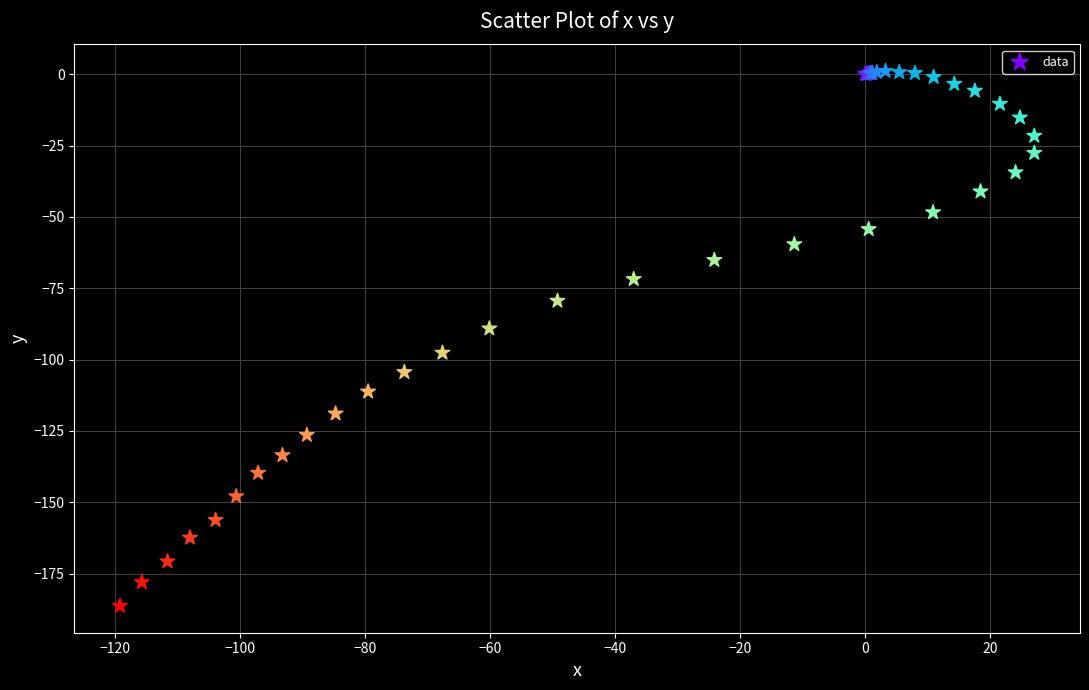

What Y value in the scatter plot is closest to -92?

-89.1